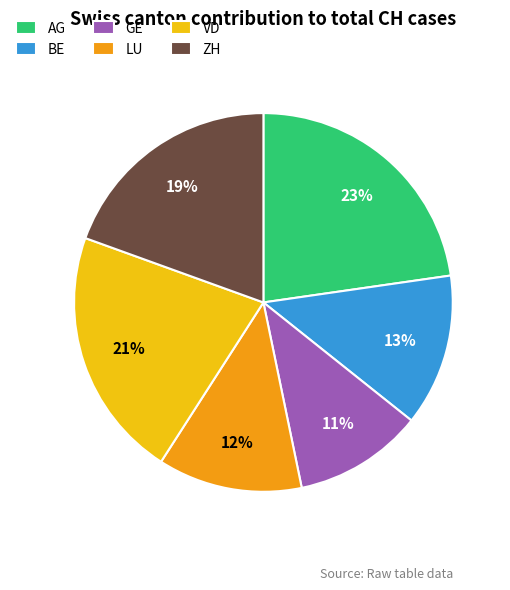

Rank the categories by value from highest to lowest.

AG, VD, ZH, BE, LU, GE